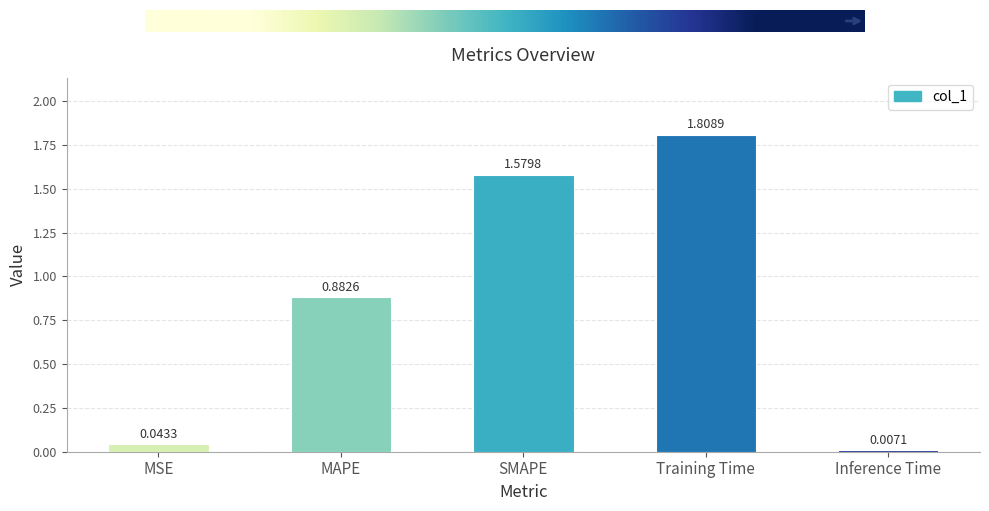

What is the difference between the maximum and minimum values?

1.8